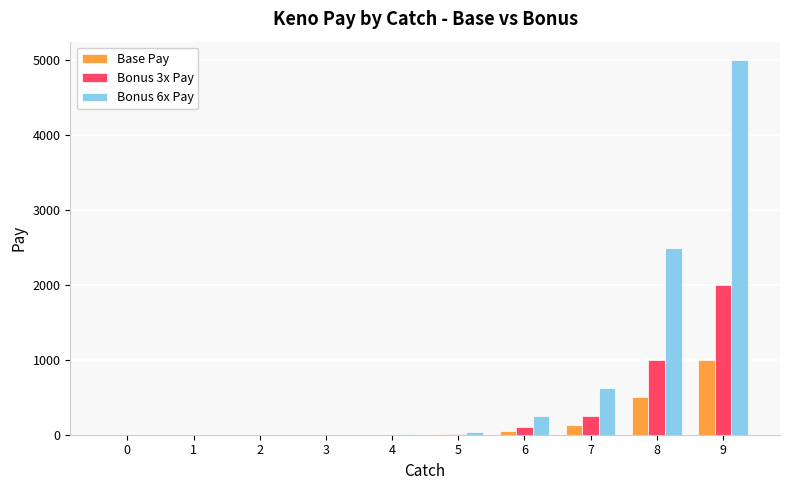

At which category is the sum across all series the highest?

9